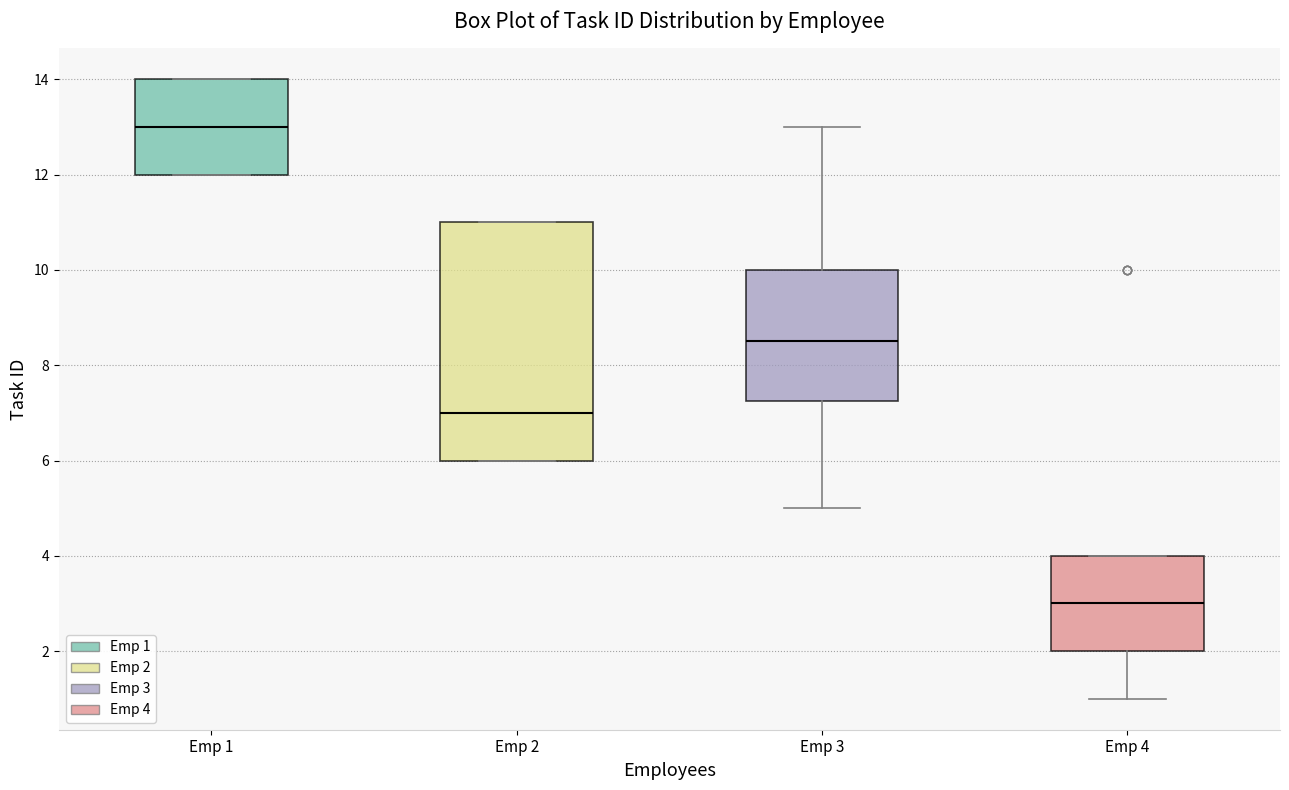

Comparing the boxes themselves (not the whiskers), which one is the tallest?

Emp 2